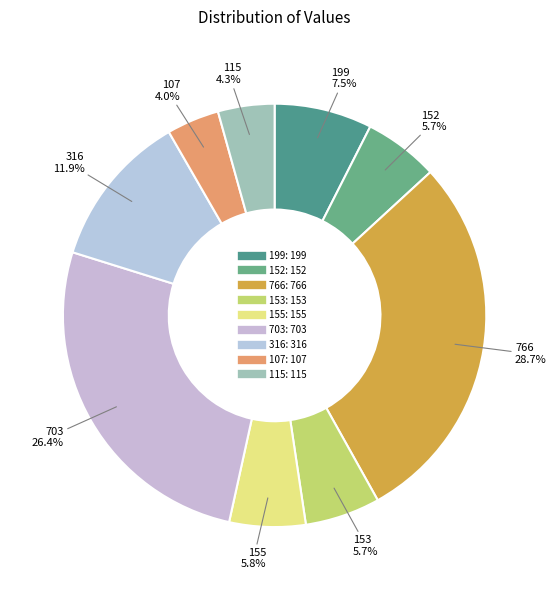

Between 152 and 766, which is larger?

766